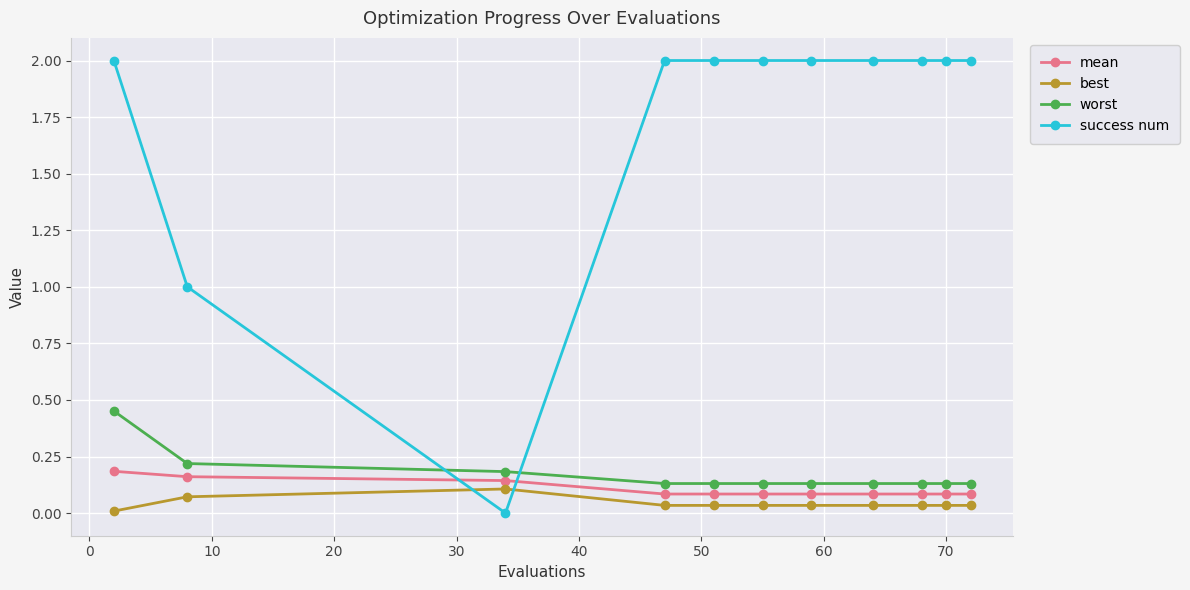

What is the sum of all mean values?

1.2